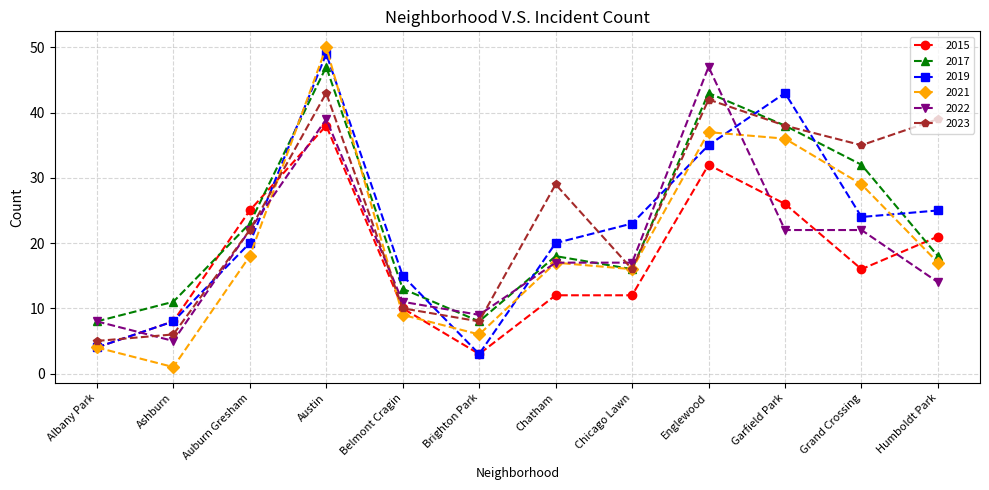

Does the chart have visible grid lines?

Yes